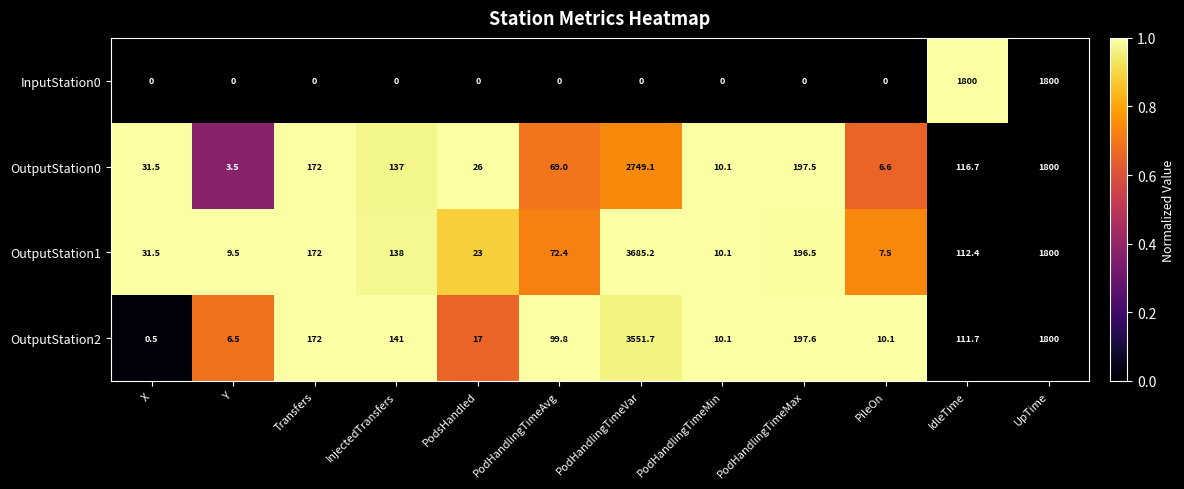

At which label is OutputStation2 closest to 1776?

UpTime